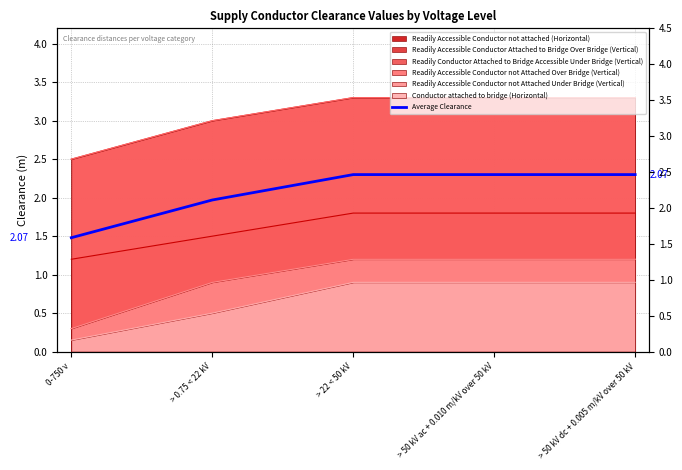

Rank the categories by value from lowest to highest.

0-750 v, > 0.75 < 22 kV, > 22 < 50 kV, > 50 kV ac + 0.010 m/kV over 50 kV, > 50 kV dc + 0.005 m/kV over 50 kV